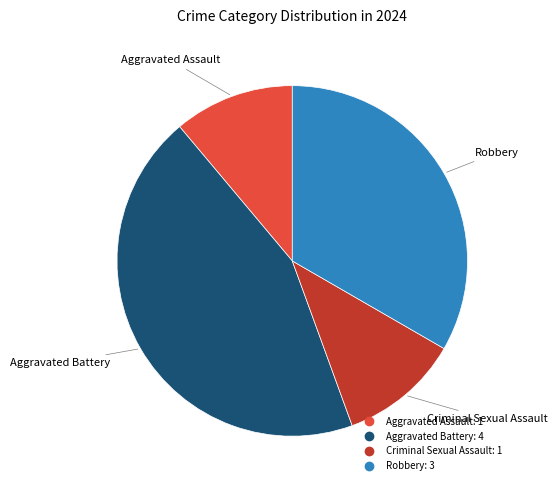

What is the ratio of the value at Aggravated Assault to the value at Robbery?

0.3